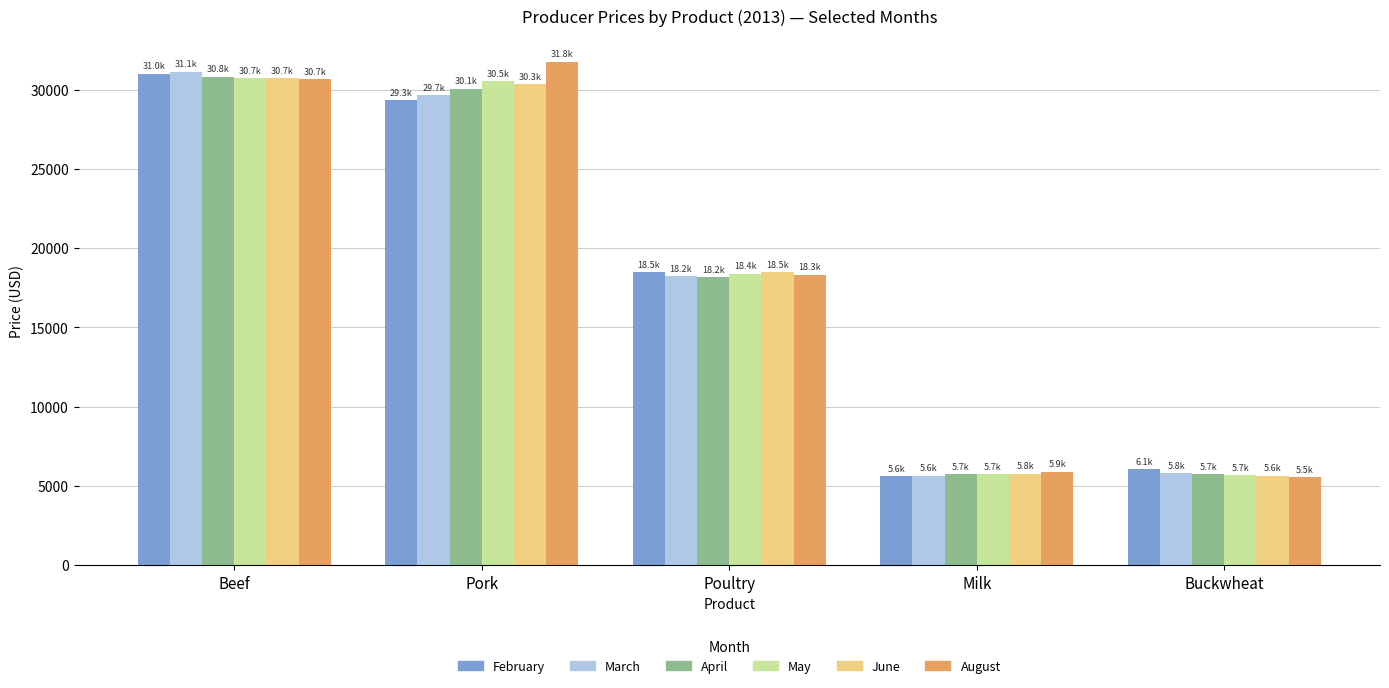

Which series changed the most between Beef and Milk?

March